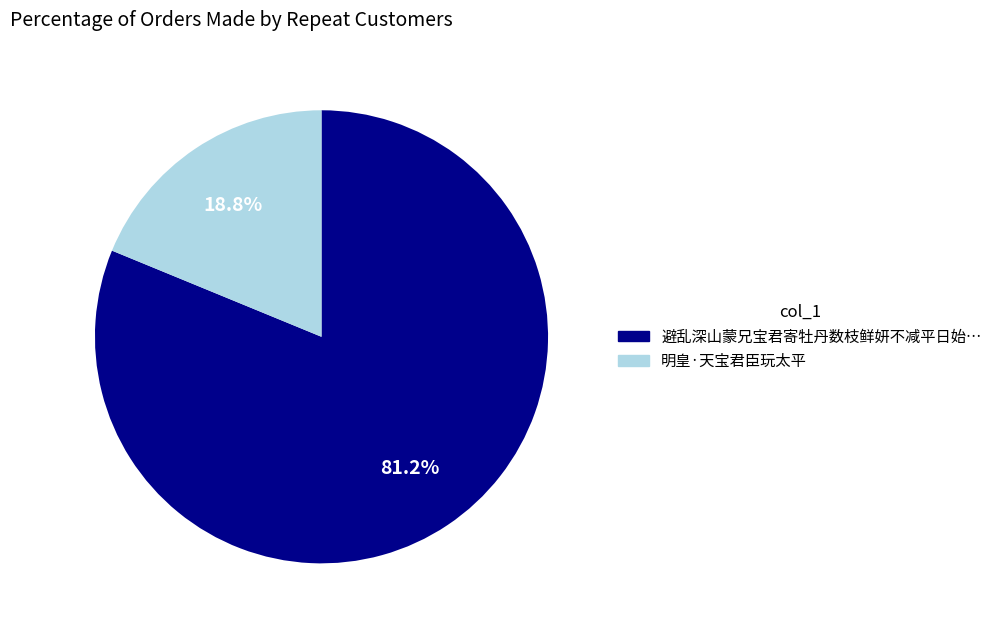

Is there a majority slice in this chart?

Yes